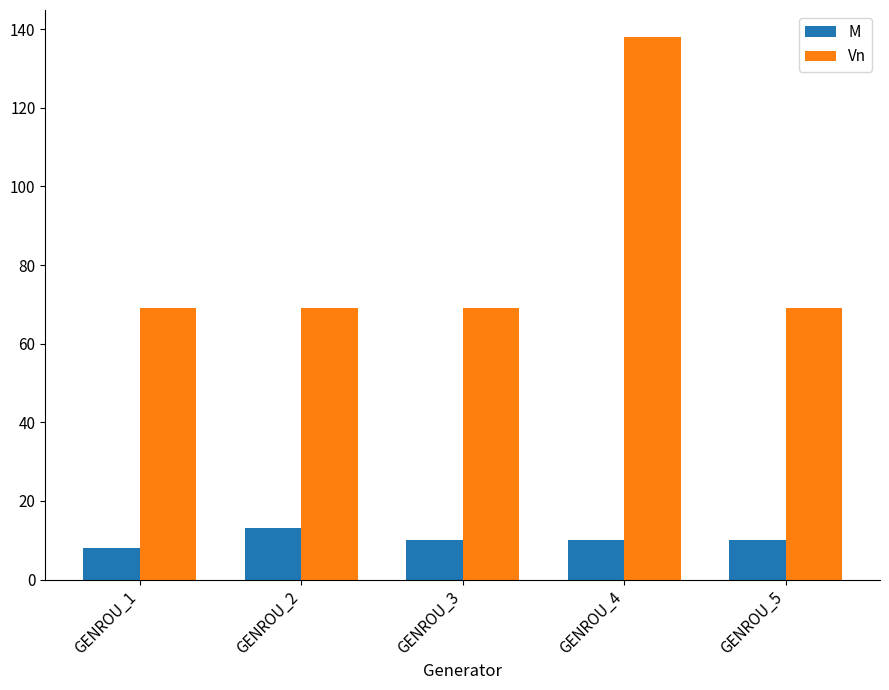

How many bars are there in each group?

2